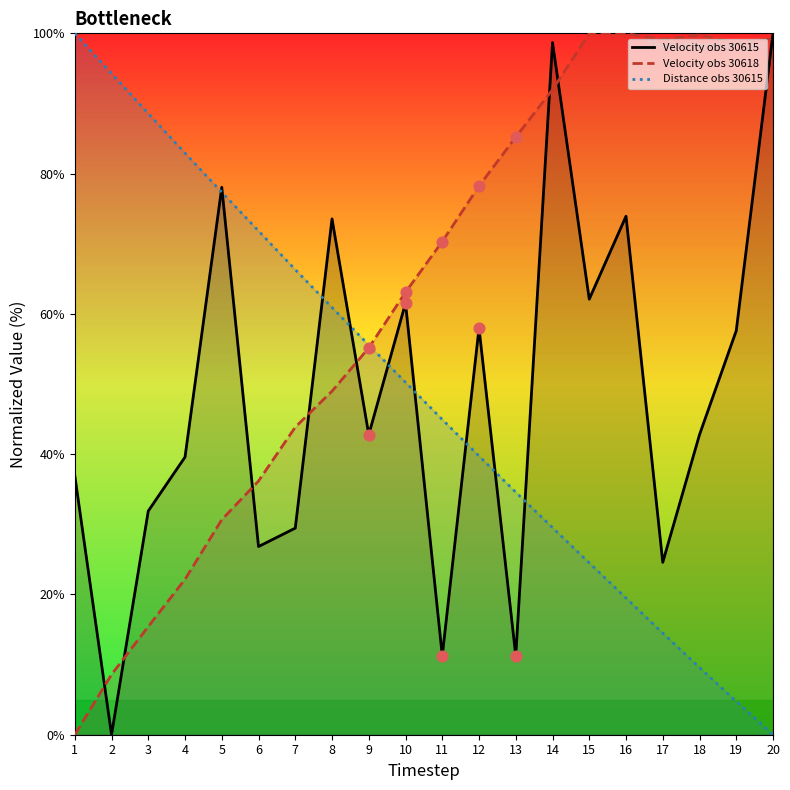

At which category is the sum across all series the highest?

14